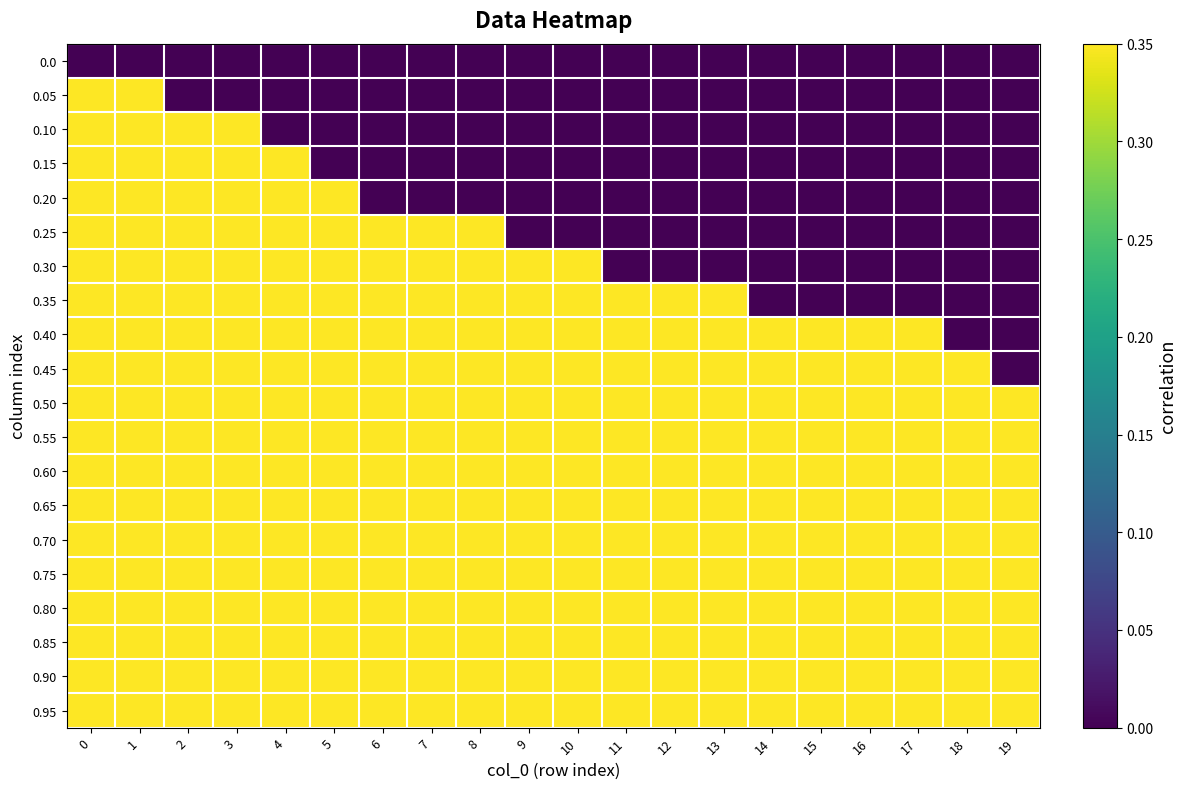

List the series in order of their peak value, lowest first.

0.0, 0.05, 0.10, 0.15, 0.20, 0.25, 0.30, 0.35, 0.40, 0.45, 0.50, 0.55, 0.60, 0.65, 0.70, 0.75, 0.80, 0.85, 0.90, 0.95